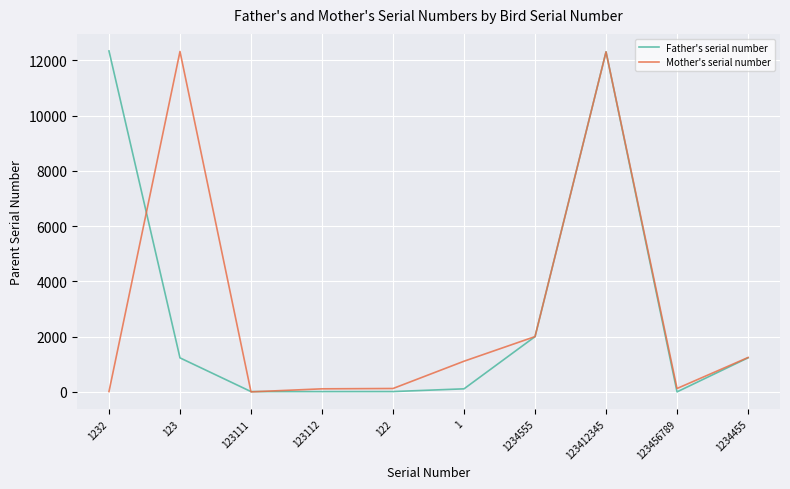

What is the sum of all Father's serial number values?

29270